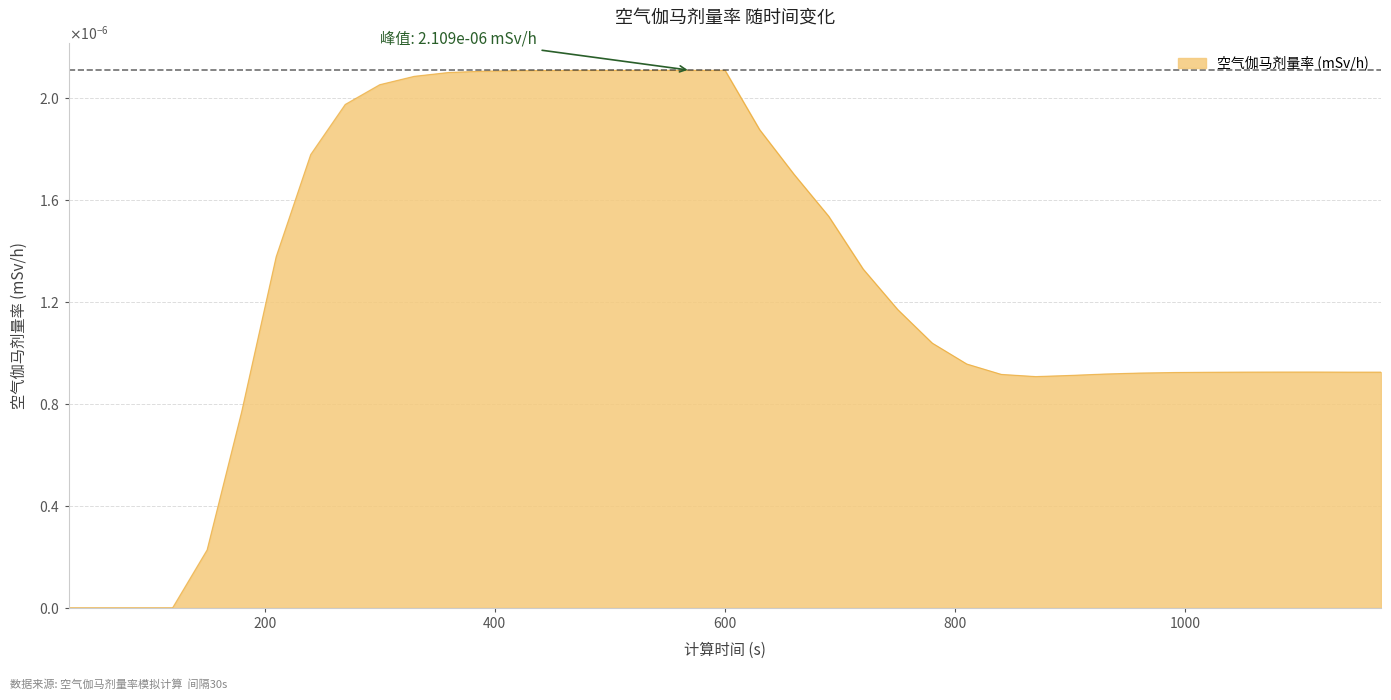

Rank the categories by value from lowest to highest.

30, 60, 90, 120, 150, 180, 870, 900, 840, 930, 960, 990, 1020, 1140, 1170, 1050, 1080, 1110, 810, 780, 750, 720, 210, 690, 660, 240, 630, 270, 300, 330, 360, 390, 420, 450, 480, 510, 540, 570, 600